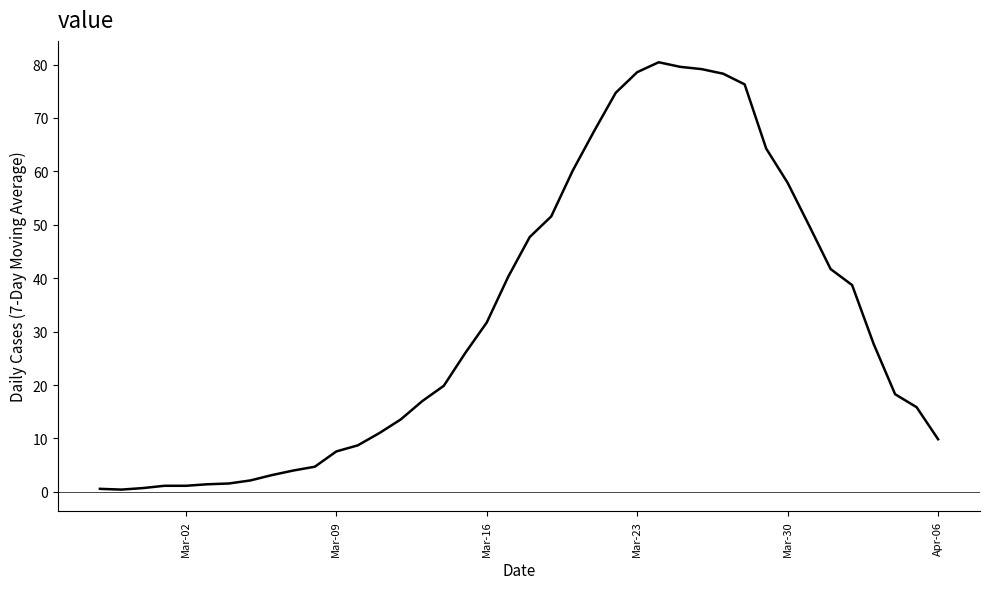

What is the greatest value displayed?

80.4